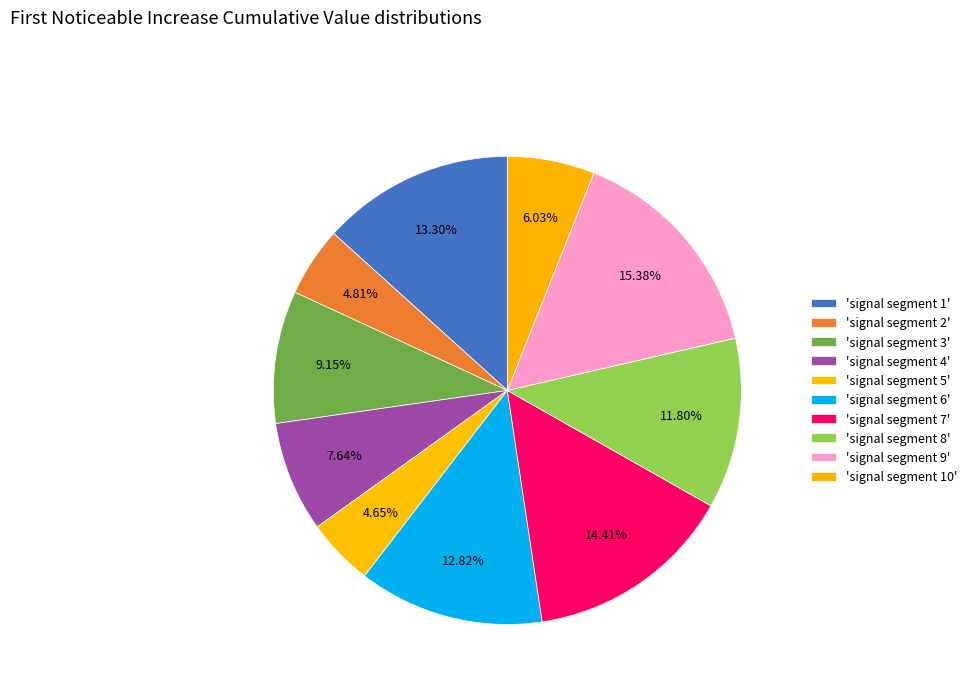

Count the number of slices in the pie.

10